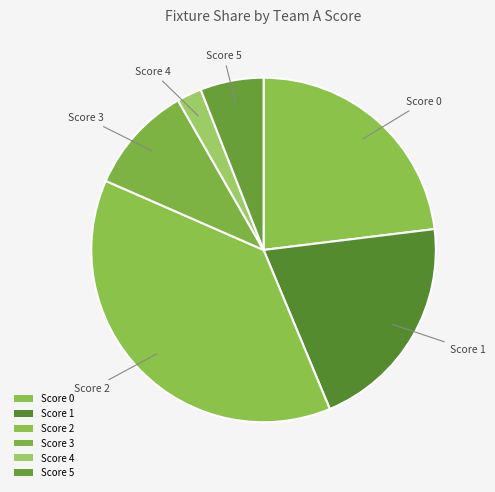

How many slices are in this pie chart?

6